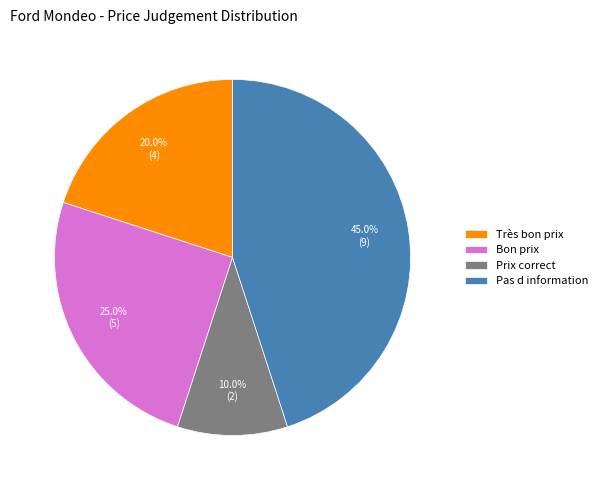

To the nearest percent, what is the average slice percentage?

25%